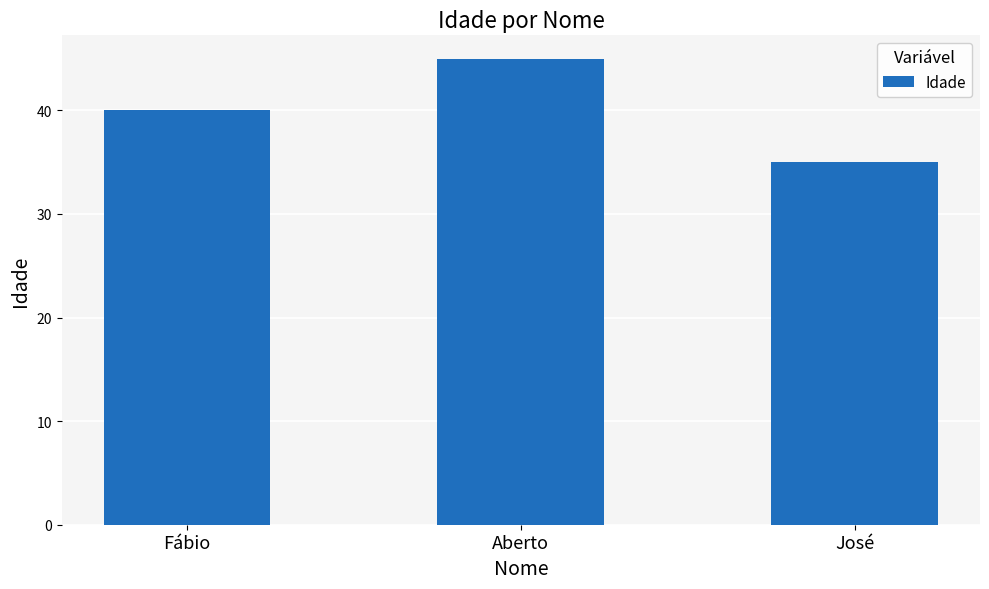

Are the bars grouped side by side (vs. stacked)?

No